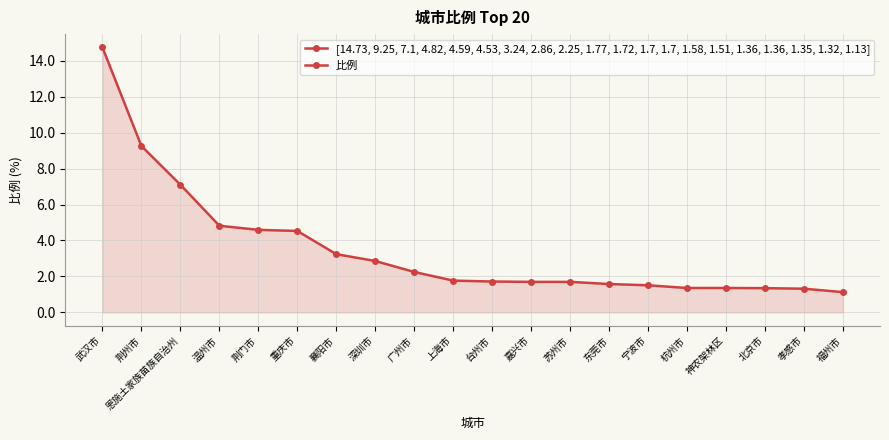

How many lines are shown in the chart?

1